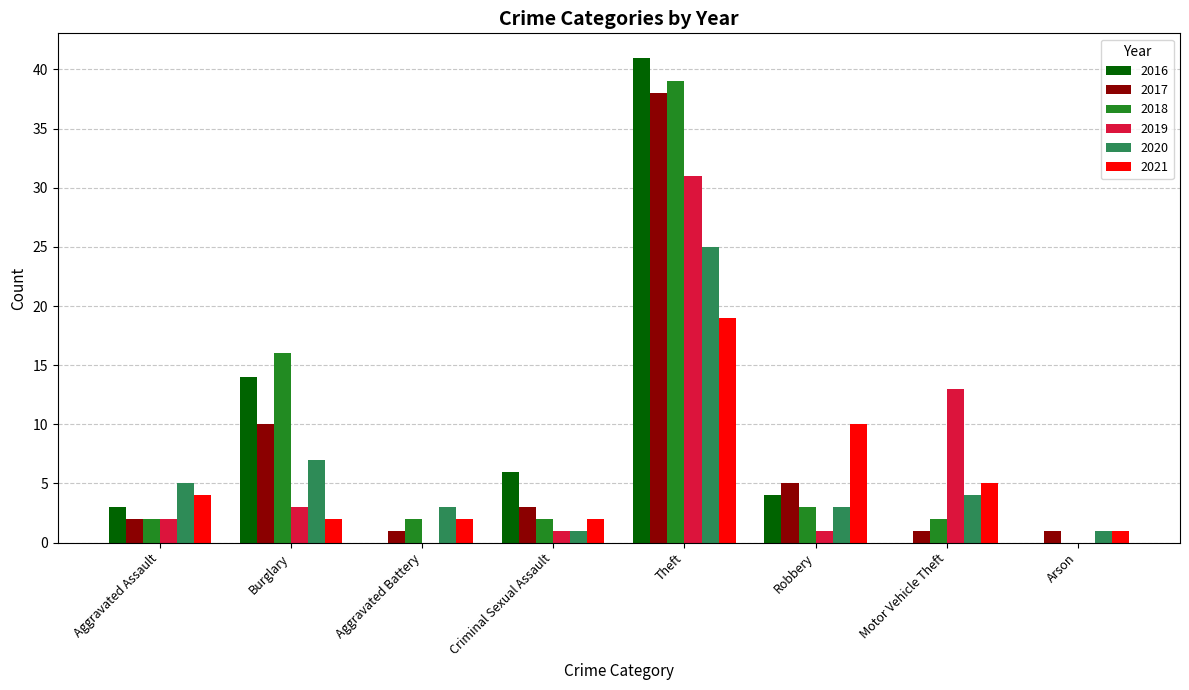

Are the bars grouped side by side (vs. stacked)?

Yes